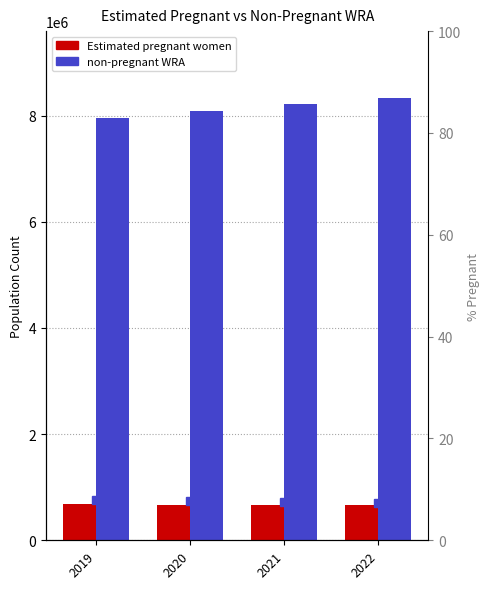

Is it true that Estimated pregnant women equals 1170953.1 at 2021?

False